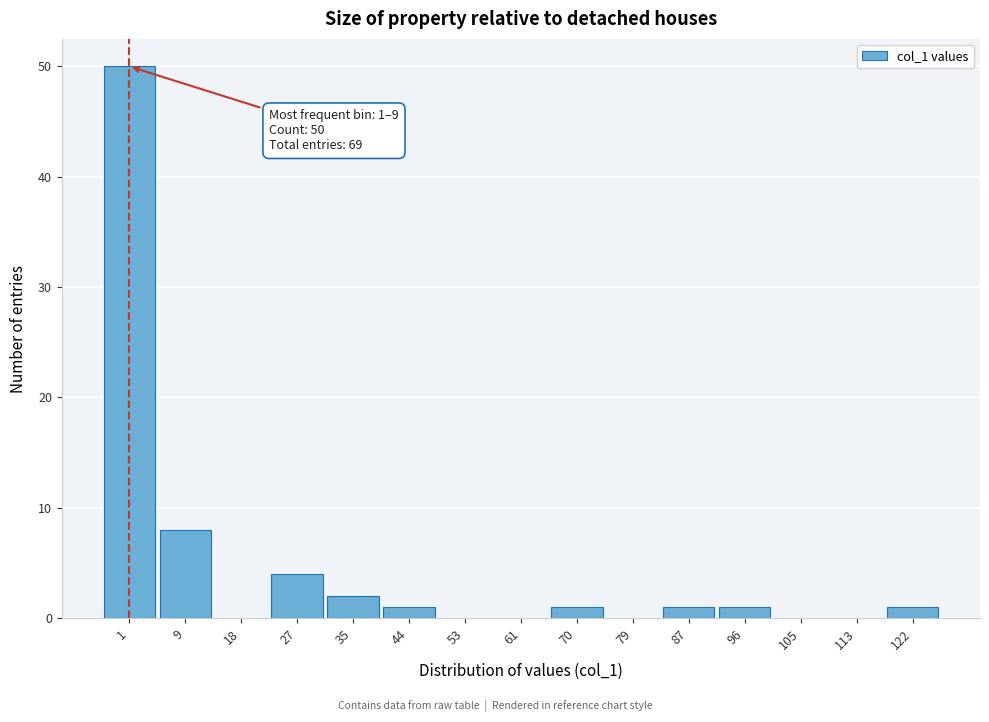

Reading left to right, extract all data points from this chart.

1=50	9=8	18=0	27=4	35=2	44=1	53=0	61=0	70=1	79=0	87=1	96=1	105=0	113=0	122=1